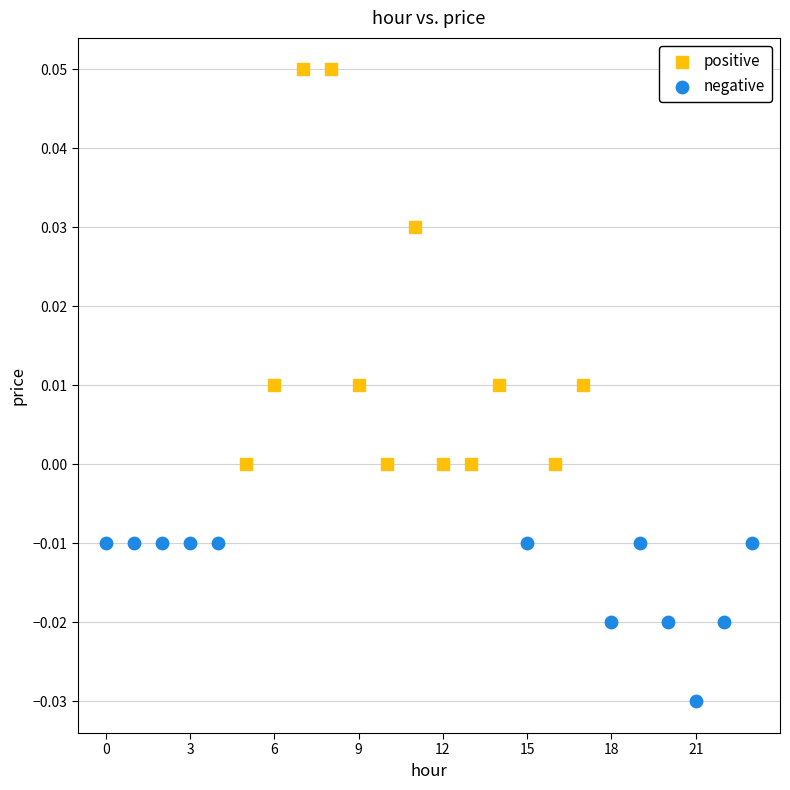

Which series contains the lowest Y value?

negative